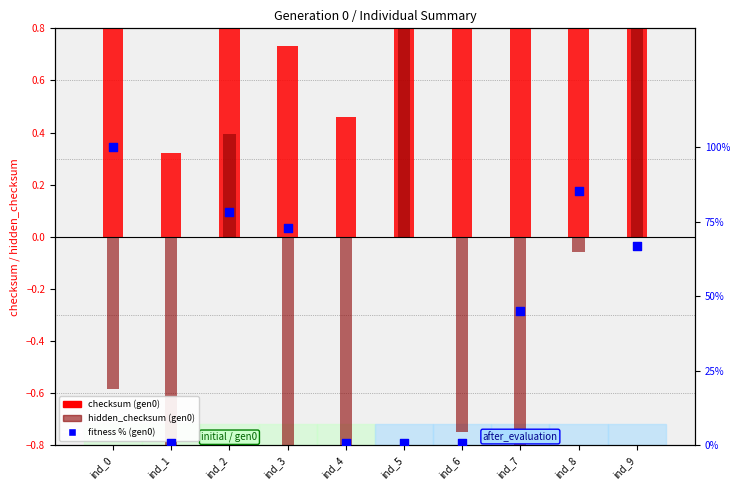

What are all the series names shown in the legend?

checksum (gen0), hidden_checksum (gen0), fitness % (gen0)